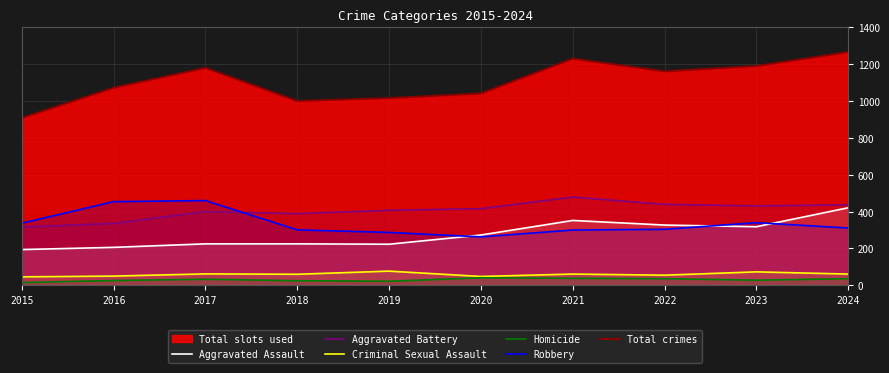

True or false: Total crimes and Aggravated Assault cross at least once.

False